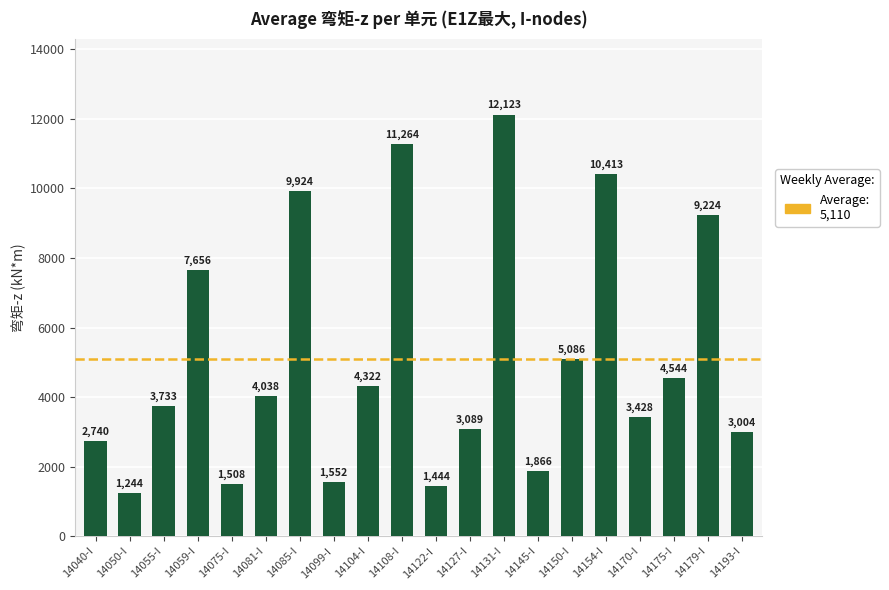

What position from the left is 14085-I?

7